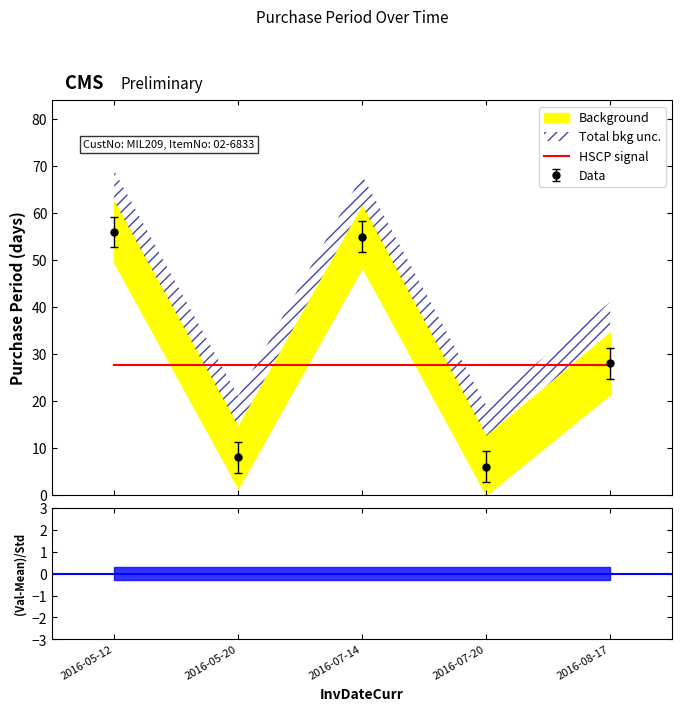

Rank the categories by value from lowest to highest.

2016-07-20, 2016-05-20, 2016-08-17, 2016-07-14, 2016-05-12